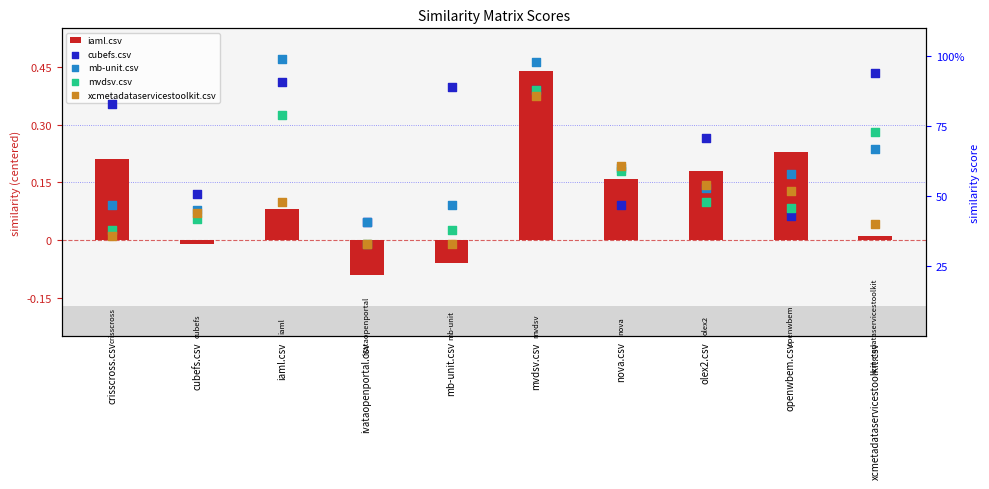

Which series has the largest Y range (max minus min)?

mb-unit.csv